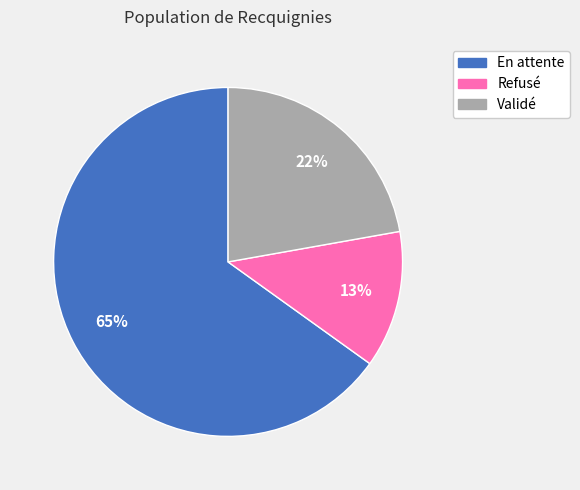

To the nearest percent, what is the average slice percentage?

33%